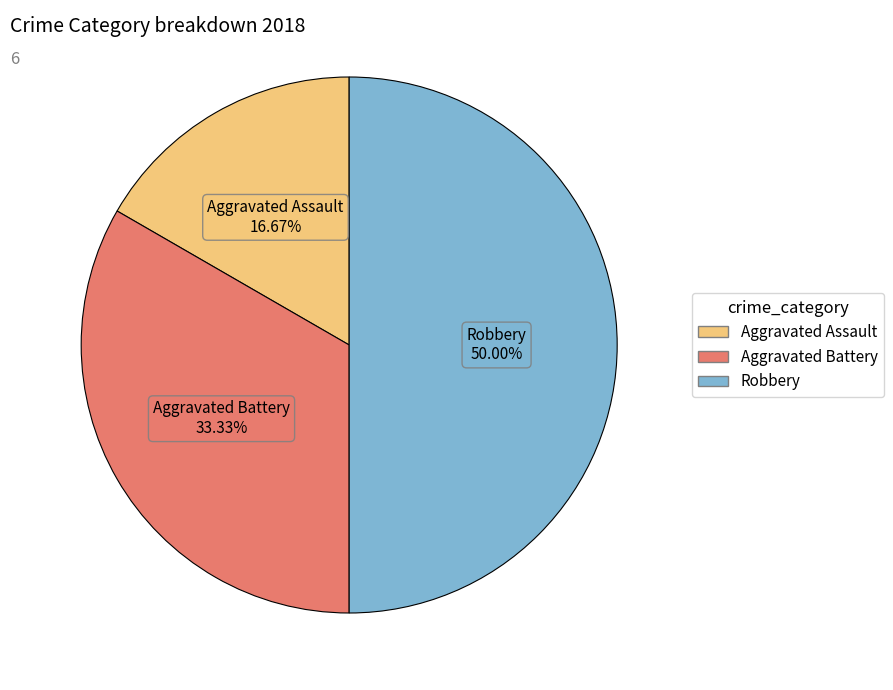

Between Aggravated Assault and Aggravated Battery, which is larger?

Aggravated Battery